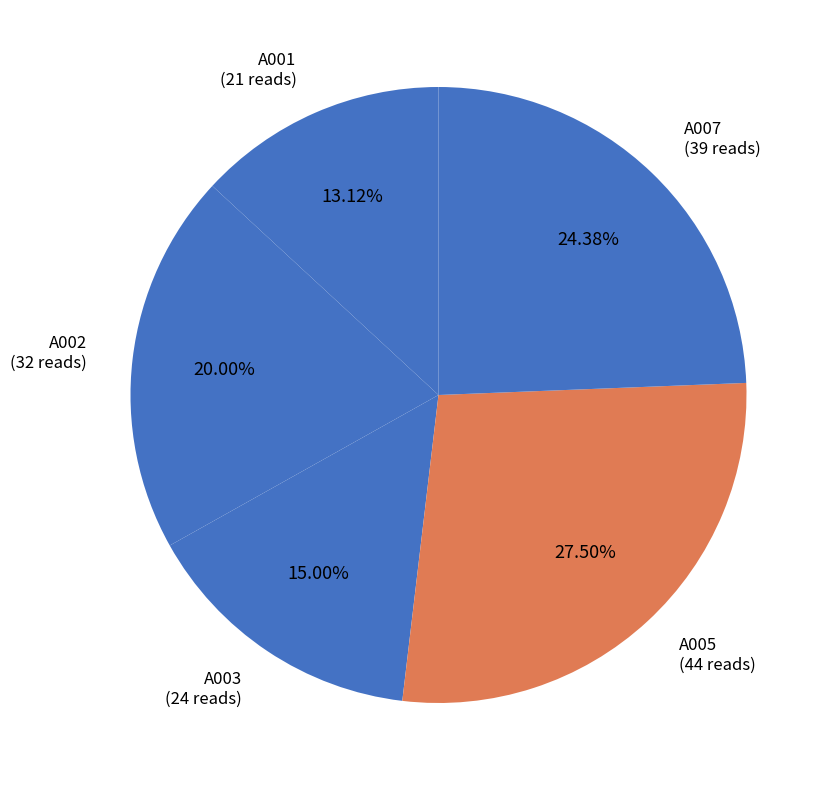

Combined, do A001 and A007 account for over 50%?

No